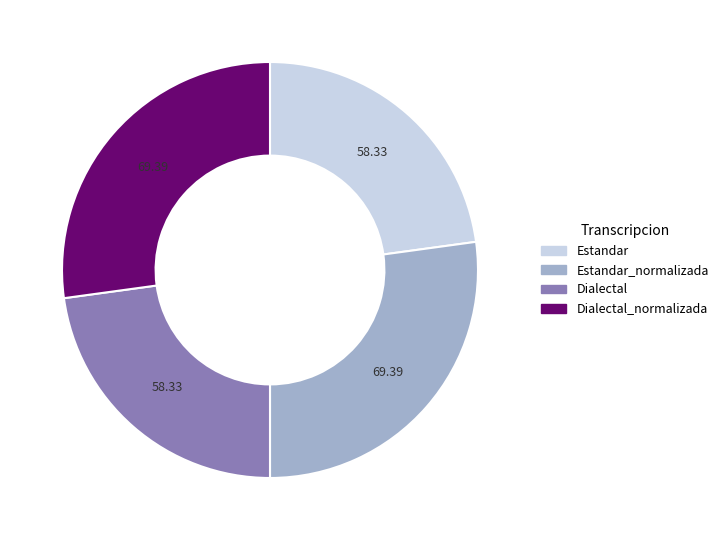

Count the number of slices in the pie.

4